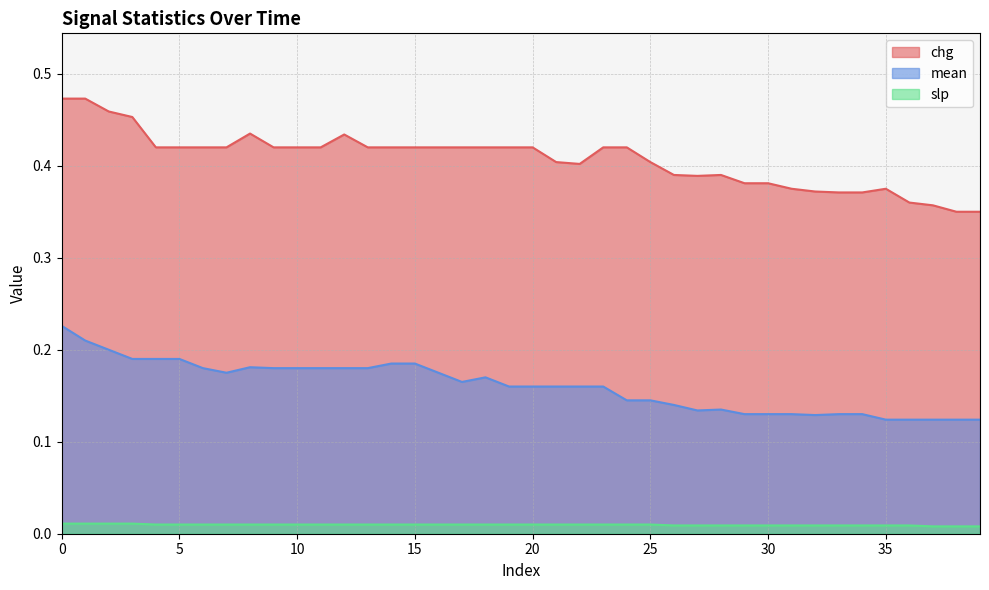

Rank the series by their average value, from lowest to highest.

slp, mean, chg